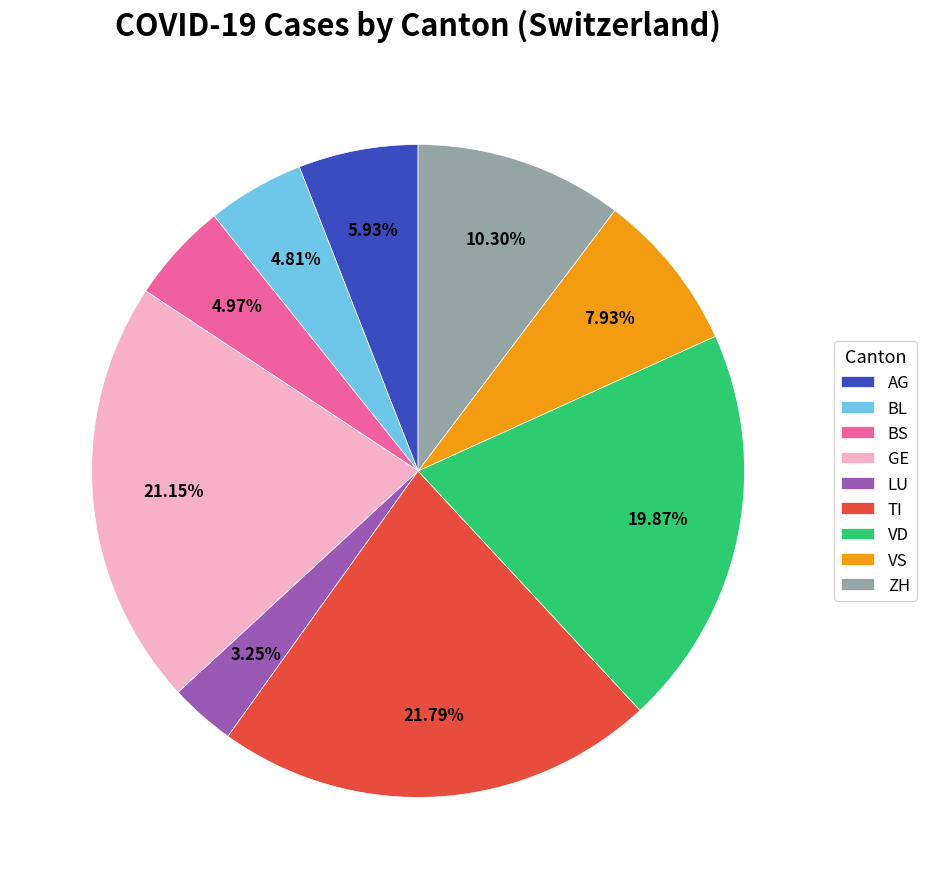

Which slice is the largest?

TI